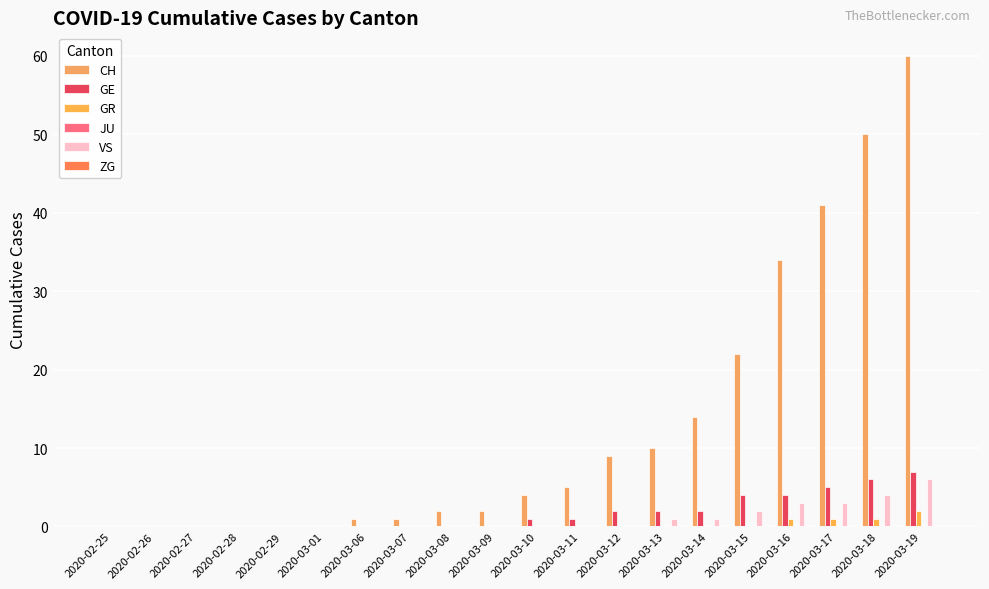

What is the label of the 17th bar from the left?

2020-03-16